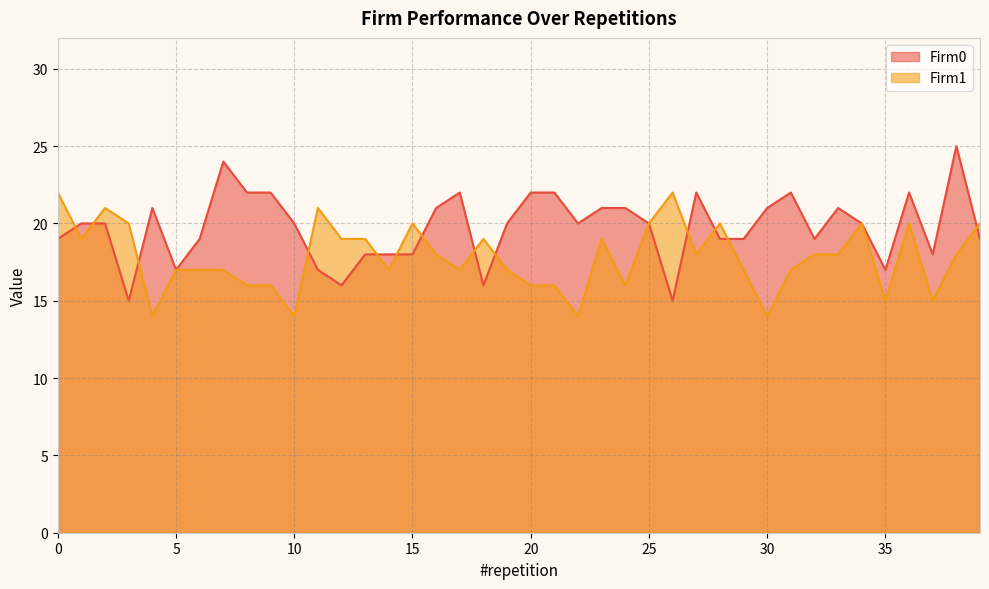

How many lines are shown in the chart?

2